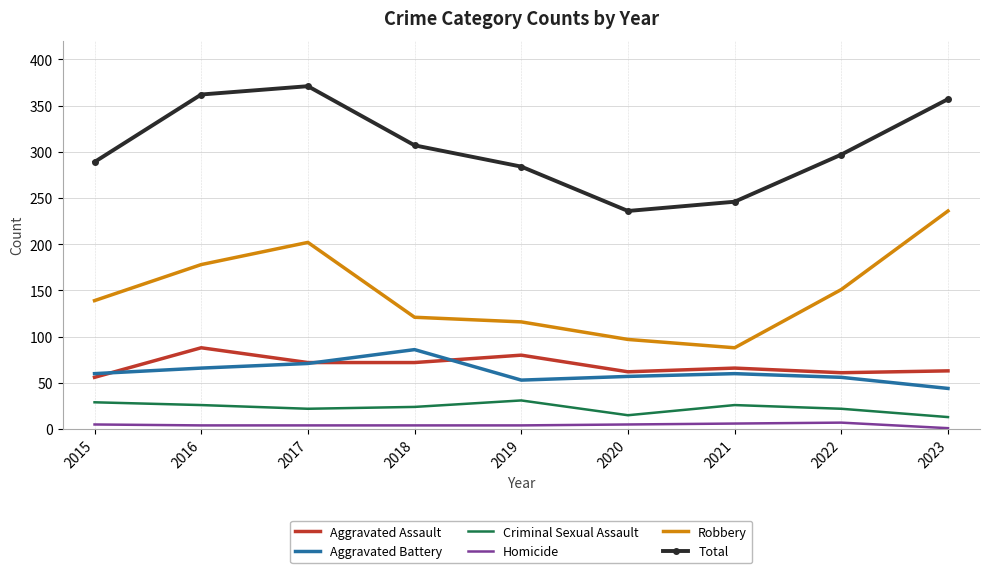

What is the sum of the Total values at 2020 and 2018?

543